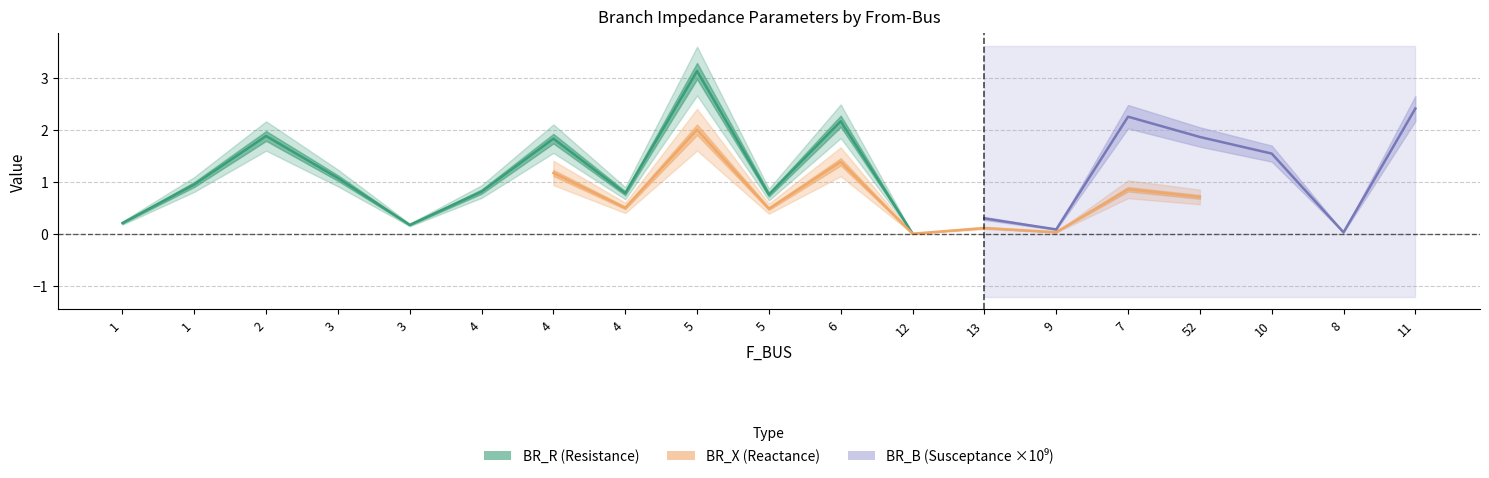

Where is BR_R nearest to the value 1?

1